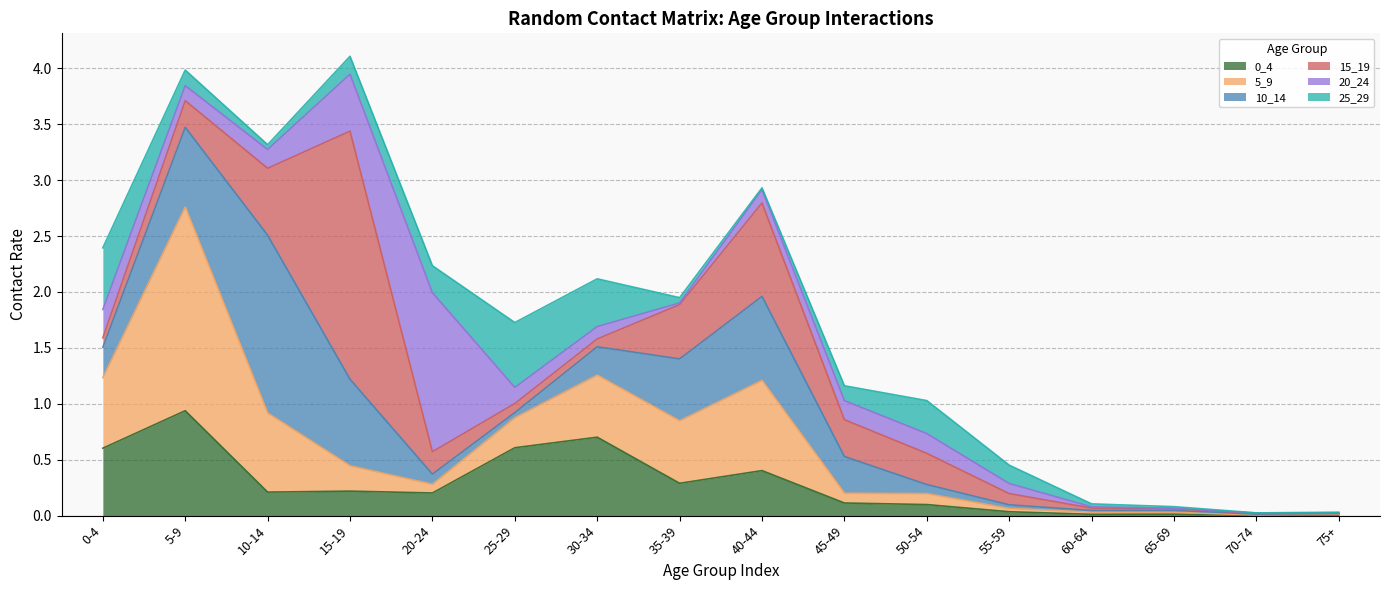

What is the maximum value shown in the chart?

2.2